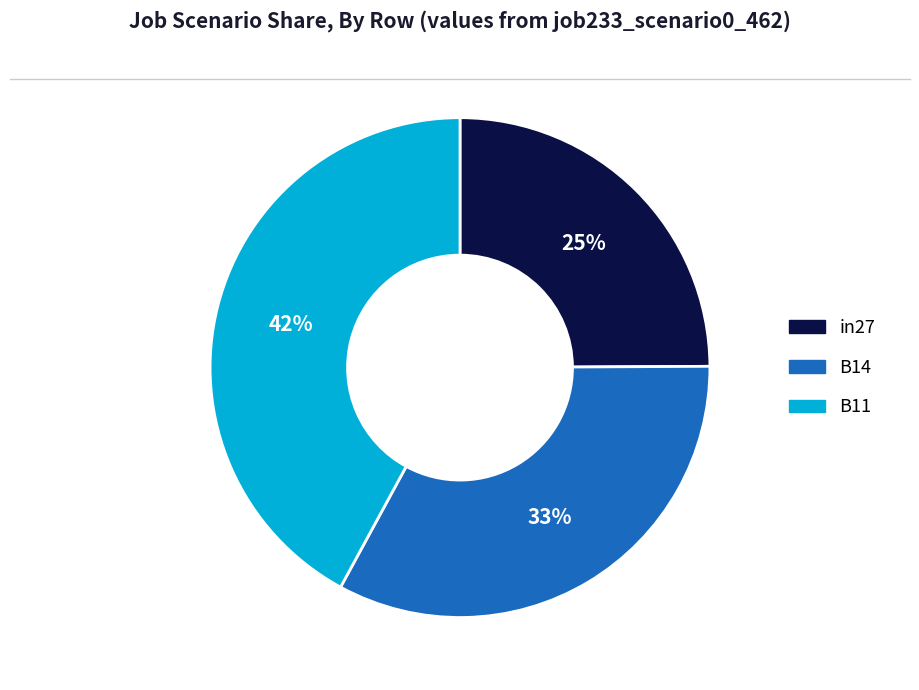

To the nearest percent, what portion does in27 represent?

25%